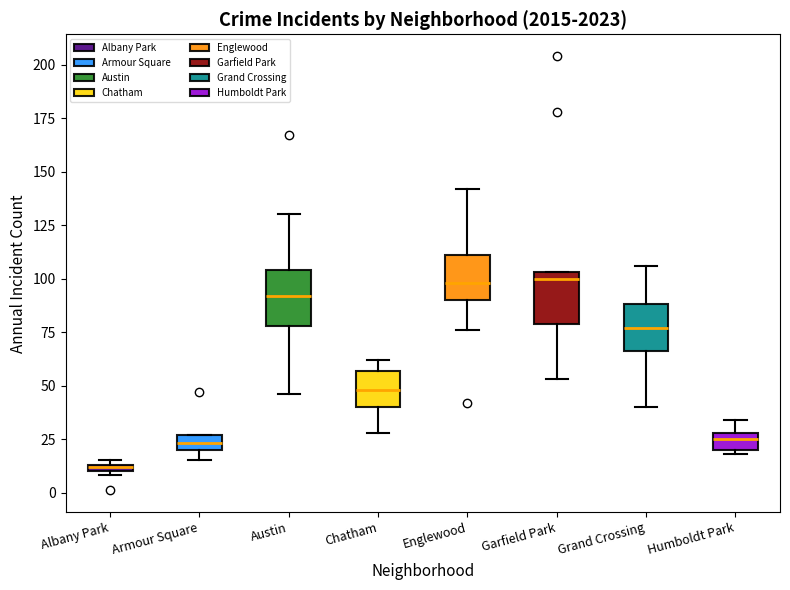

Where does the median line of the box for Chatham sit on the y-axis? The values are not printed on the chart, so give them approximately, as read against the axis.

50